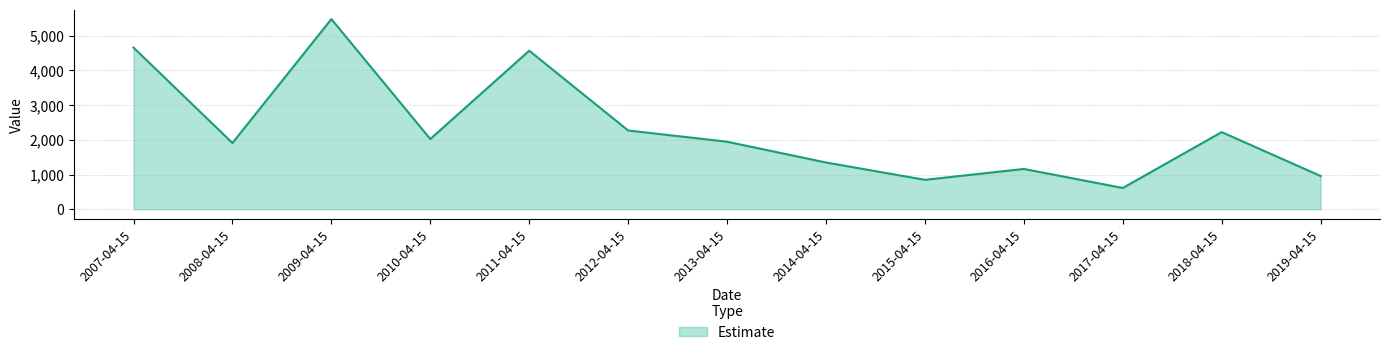

Count the number of values greater than 1944.

7